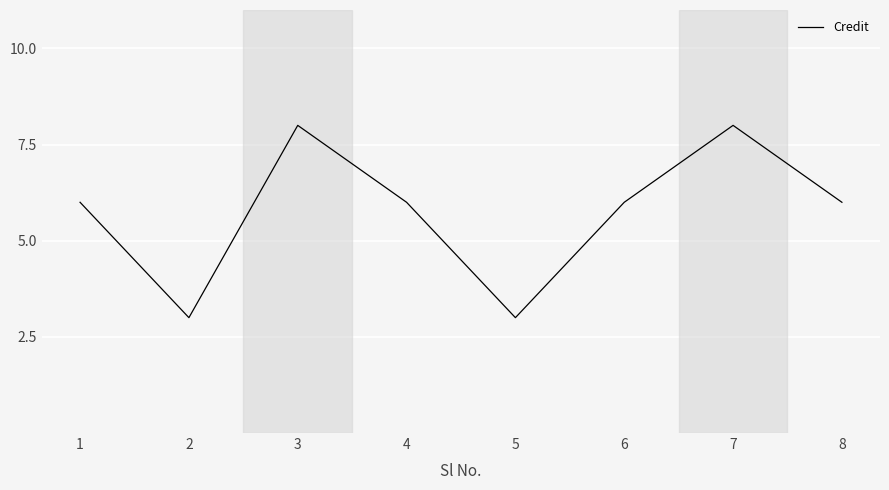

True or false: the data shows 2 at 1.

False